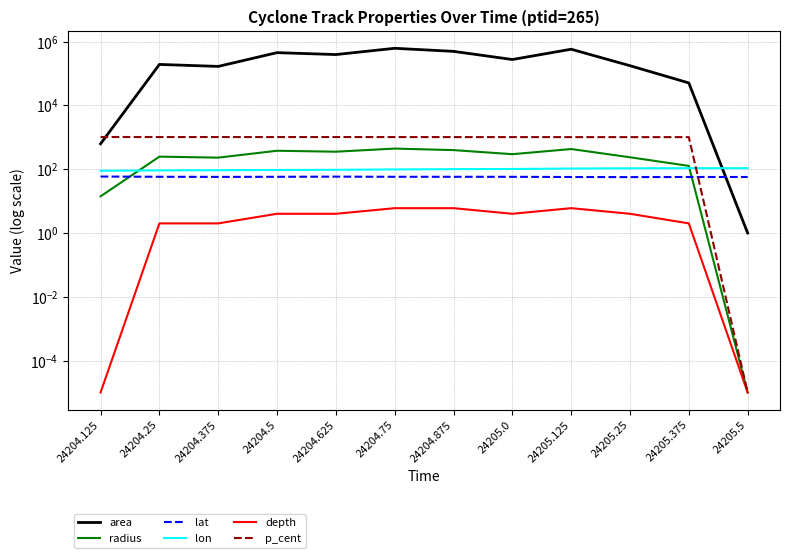

How many values in the radius series are below 295?

6